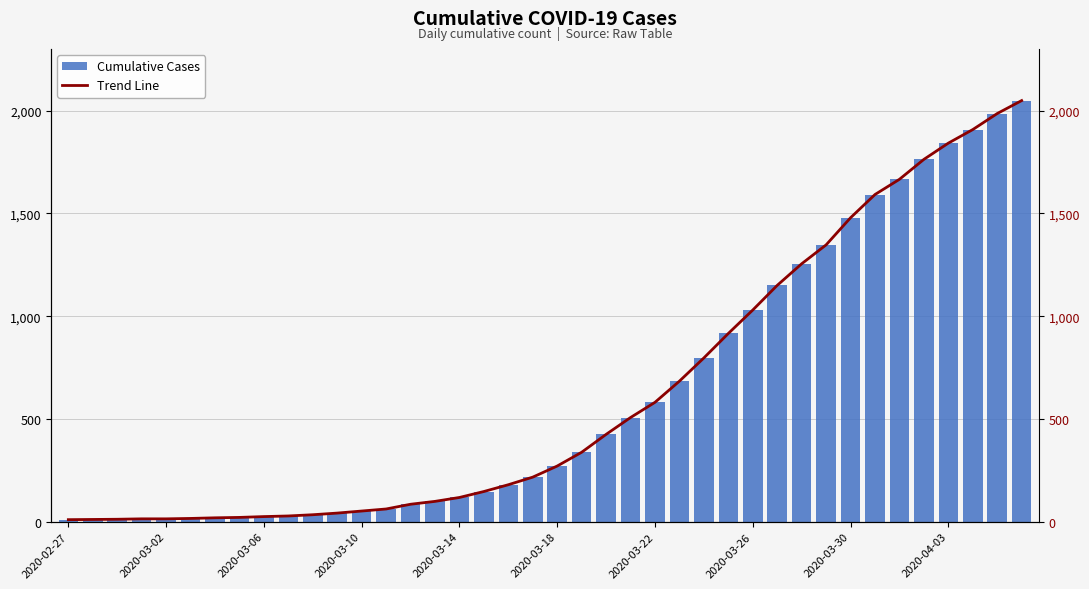

Where is Cumulative Cases nearest to the value 1029?

2020-03-26